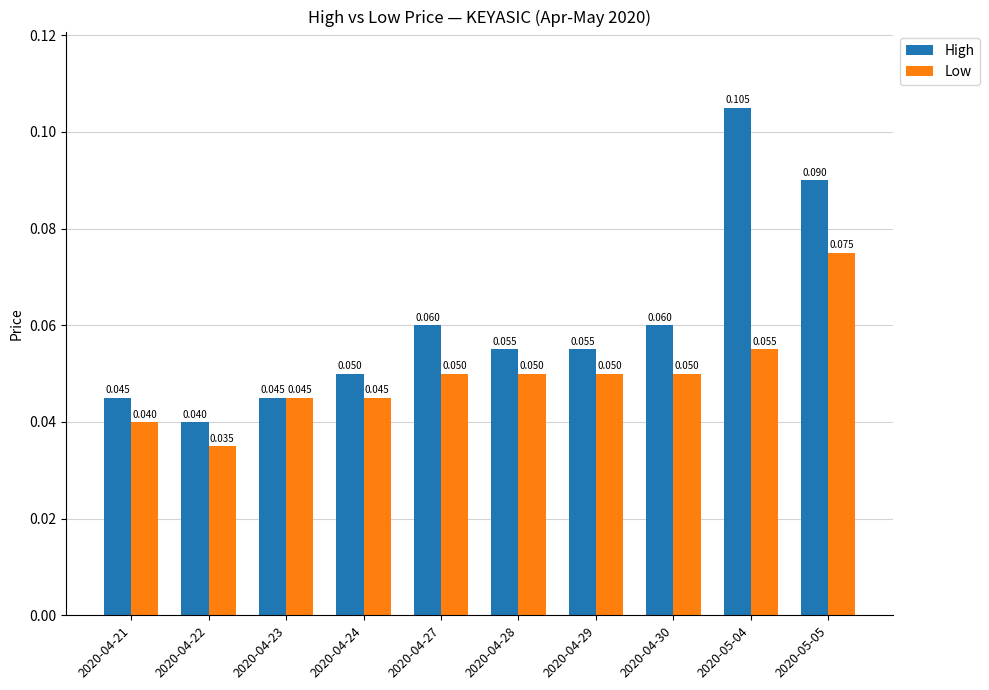

What is the sum of all High values?

0.6